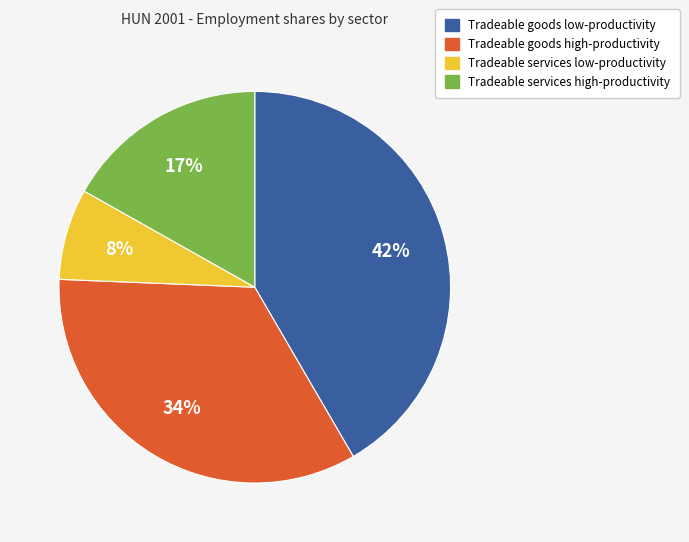

Is the sum of Tradeable goods high-productivity and Tradeable goods low-productivity greater than half?

Yes